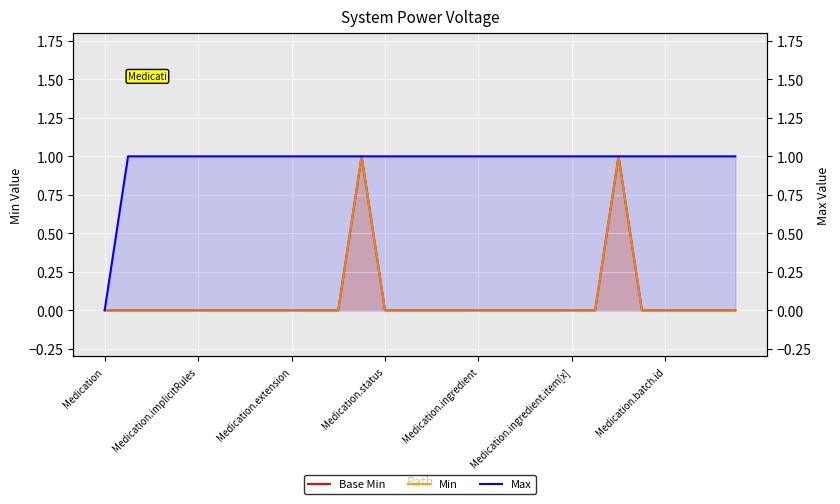

What is the difference between the second highest and second lowest values in the Min series?

1